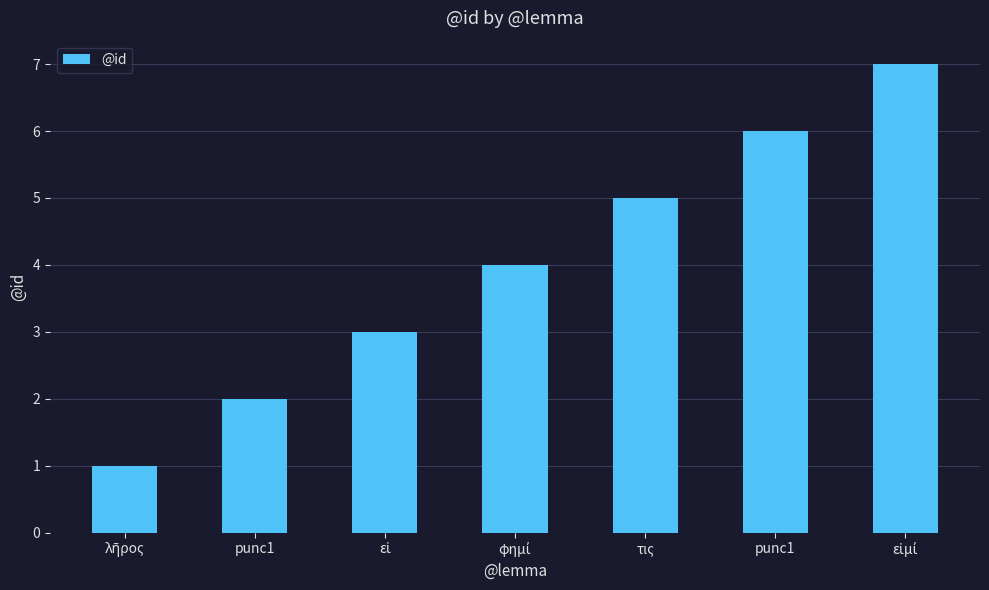

How many values are below 4?

3